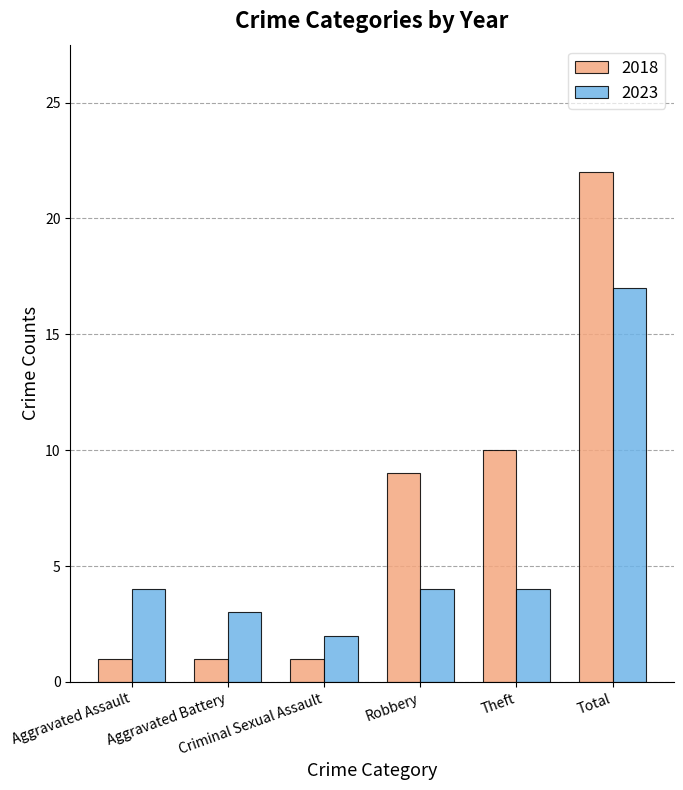

What are all the series names shown in the legend?

2018, 2023